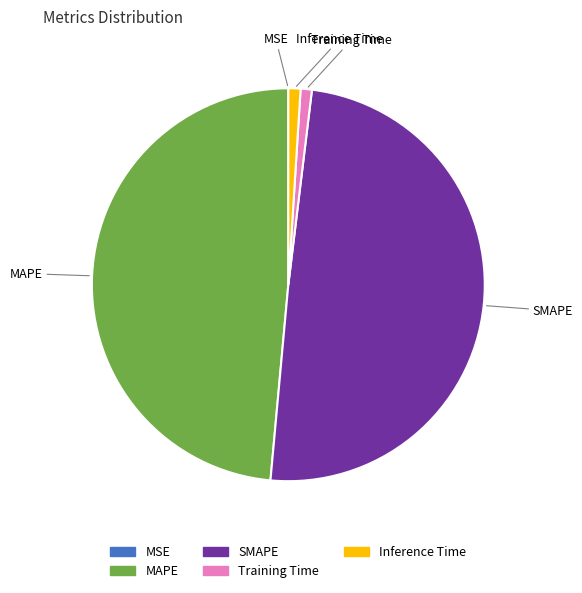

True or false: MAPE accounts for 49% of the total.

True